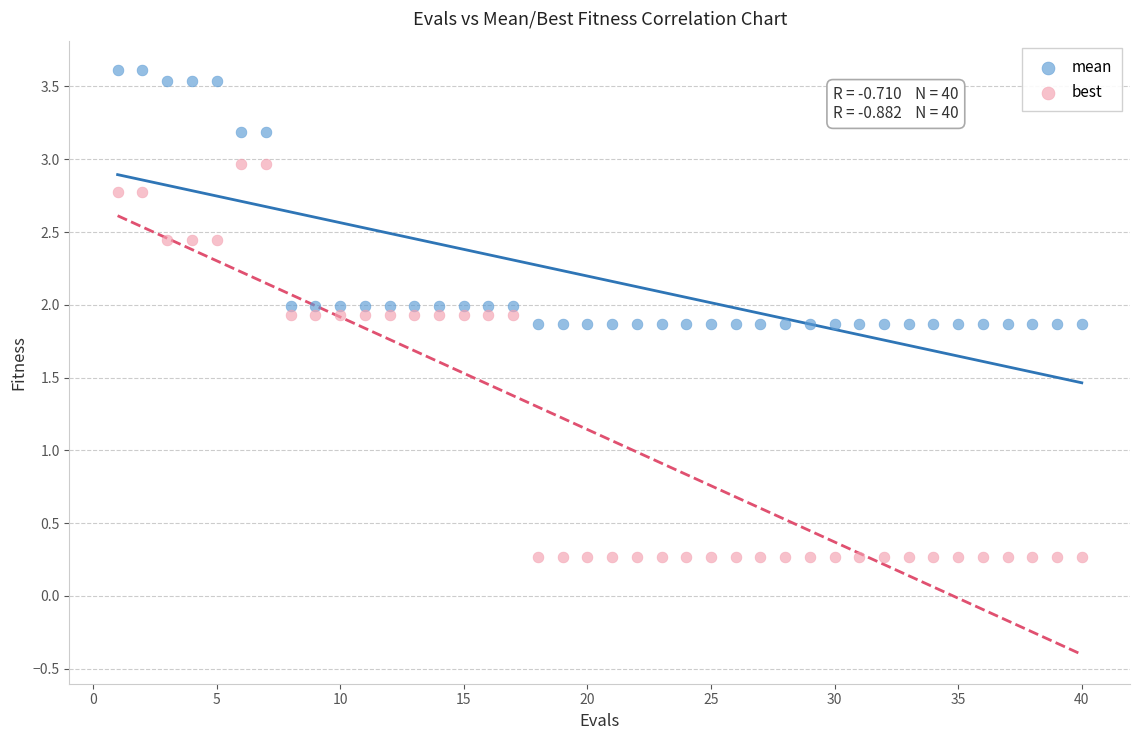

What are all the series names shown in the legend?

mean, best